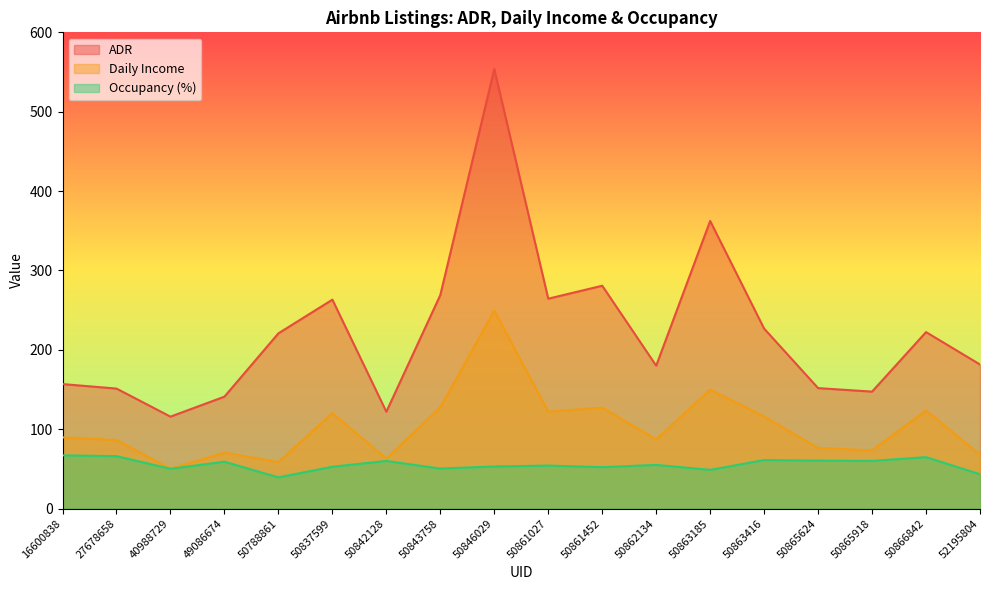

List the series in order of their overall mean, highest first.

ADR, Daily Income, Occupancy (%)